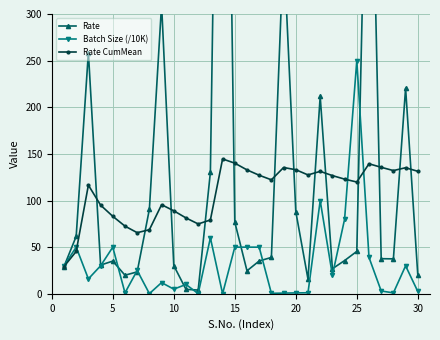

What is the maximum value for Rate CumMean?

144.6